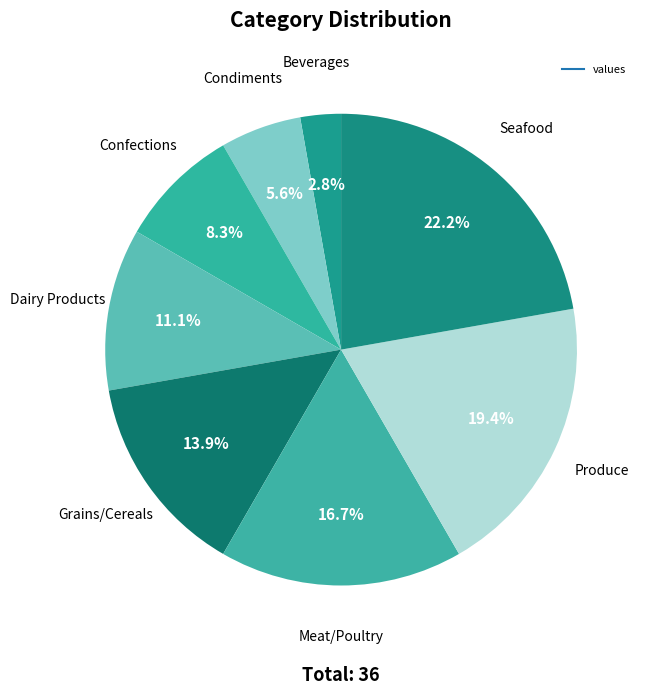

Count the number of slices in the pie.

8